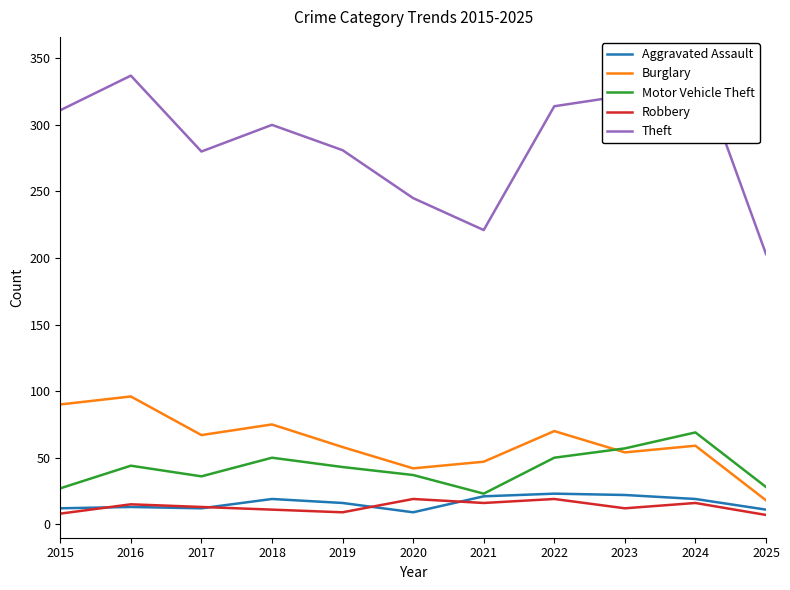

How many categories are shown in the chart?

11